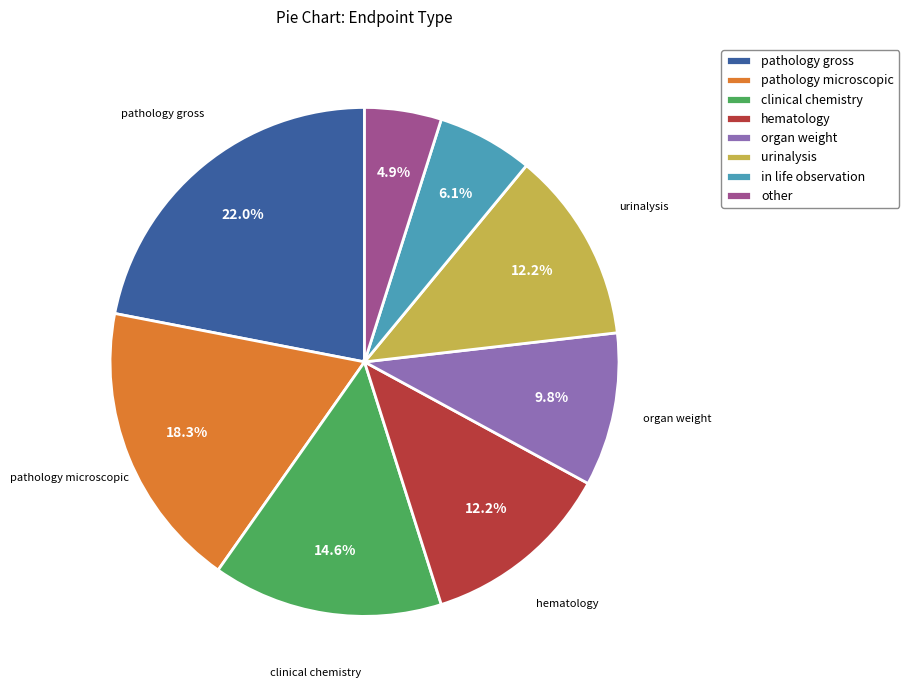

Do urinalysis and organ weight together represent more than half of the pie?

No